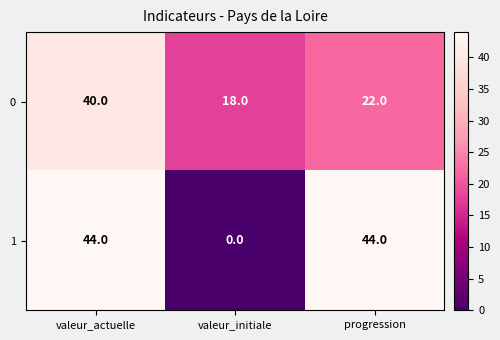

Which category has the lowest value in the 1 series?

valeur_initiale